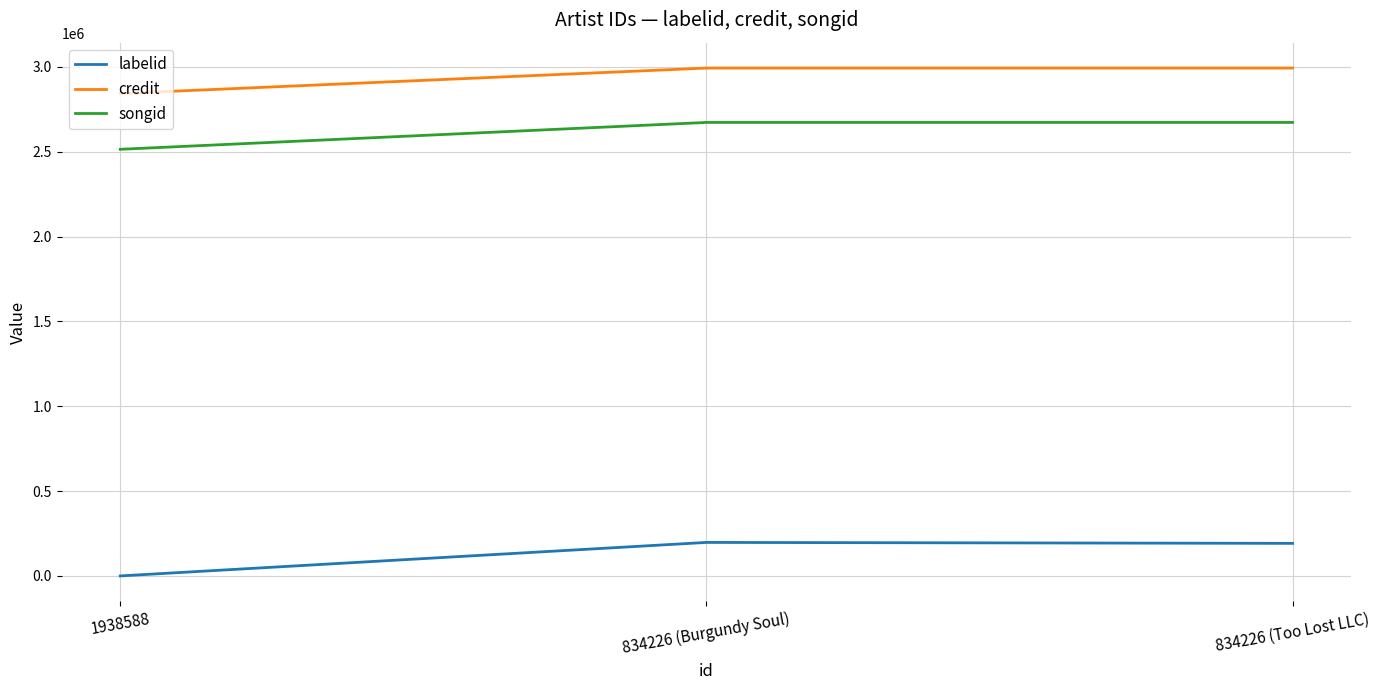

The value of songid at 834226 (Too Lost LLC) is 4127774. True or false?

False